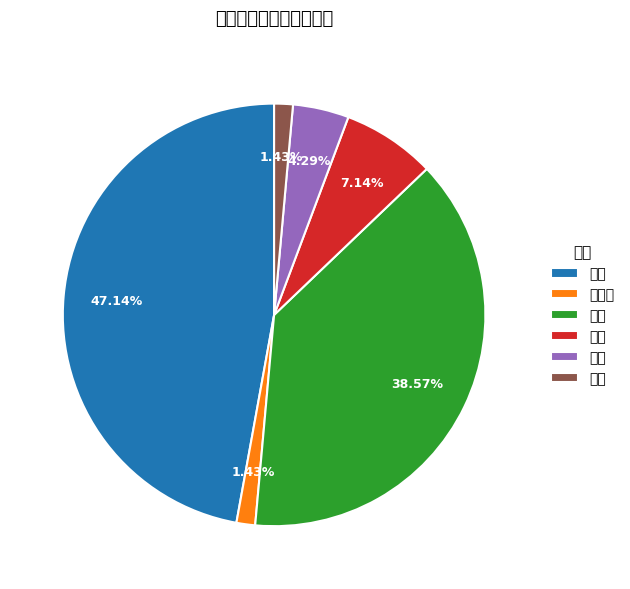

Which has a higher value, 吴忠 or 银川?

银川